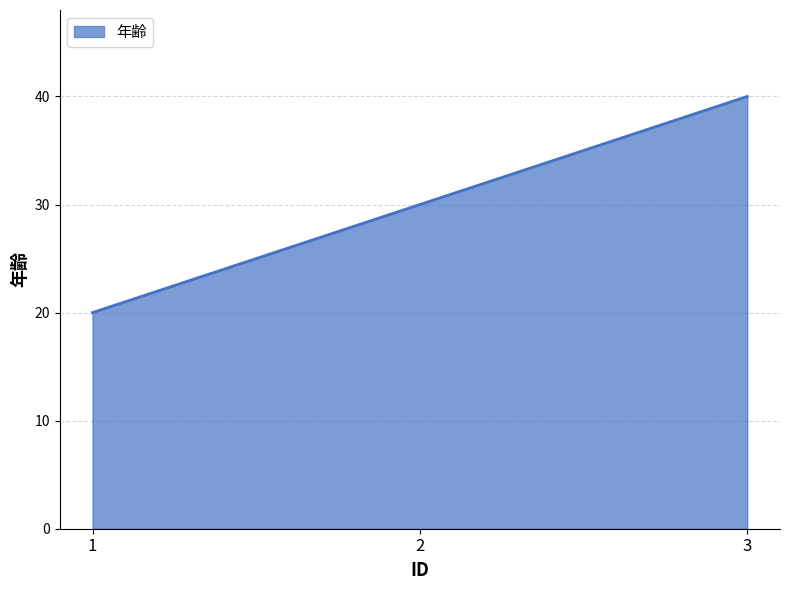

List the labels in order of value, smallest first.

1, 2, 3